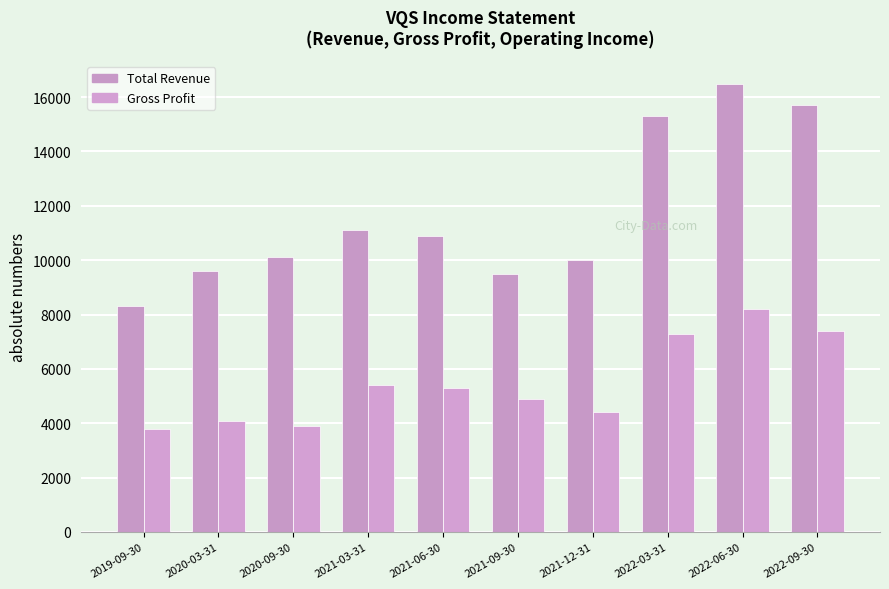

What is the label of the 8th bar from the right?

2020-09-30